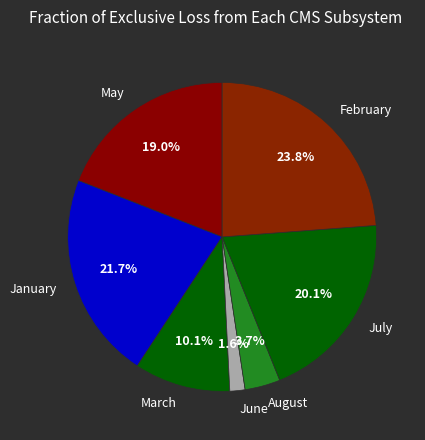

Does August represent more than half of the total?

No